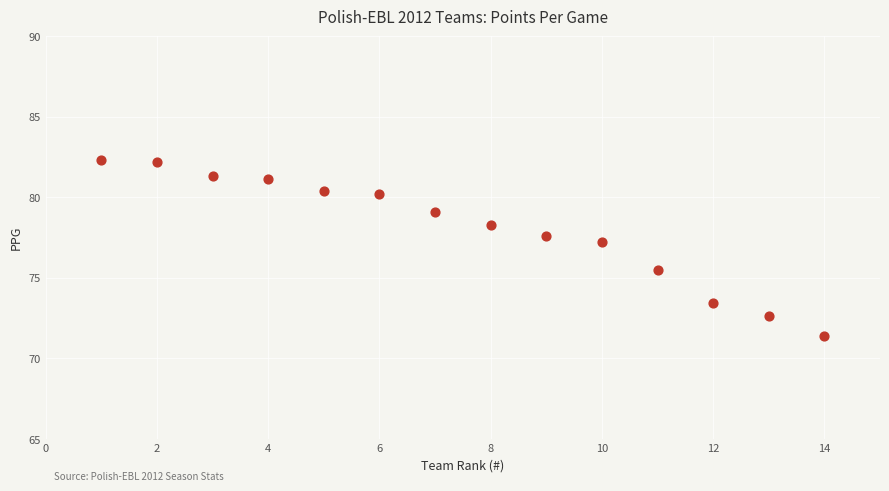

What Y value in the scatter plot is closest to 76?

75.5